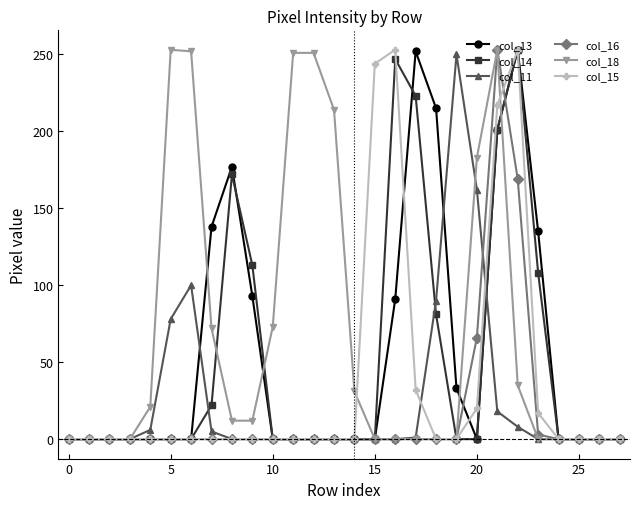

Which series has the largest total across all categories?

col_18